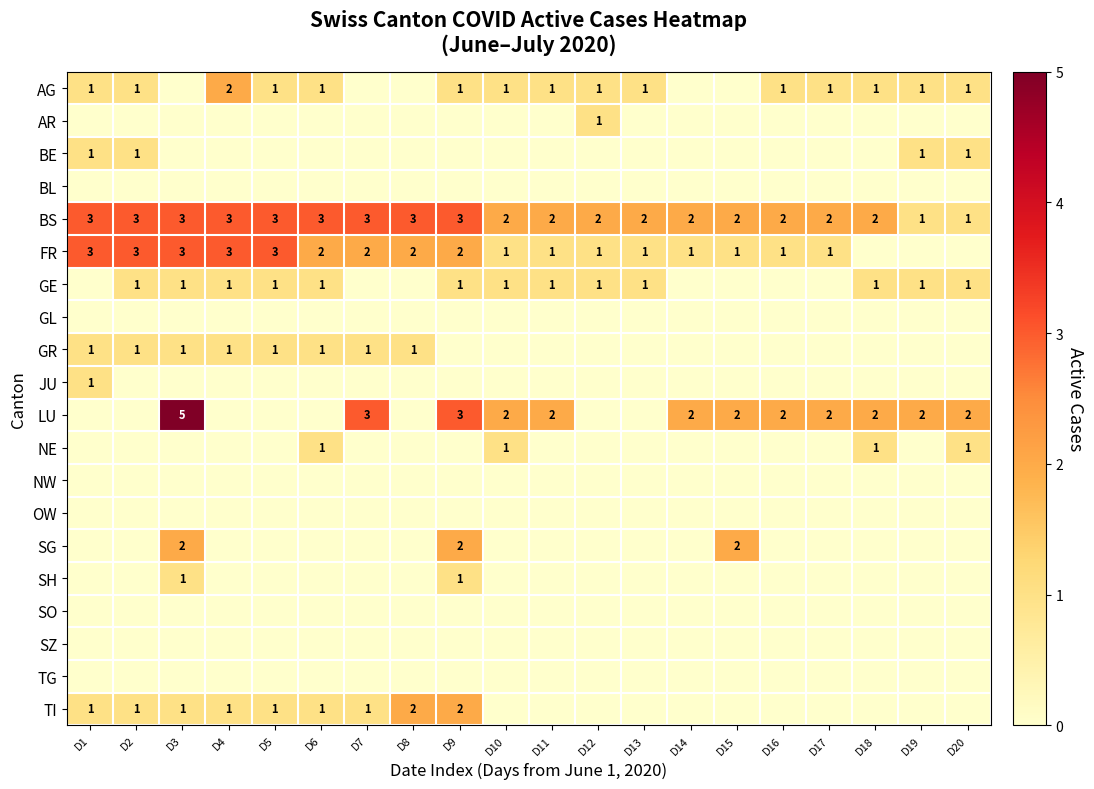

What is the highest value of the BS series?

3